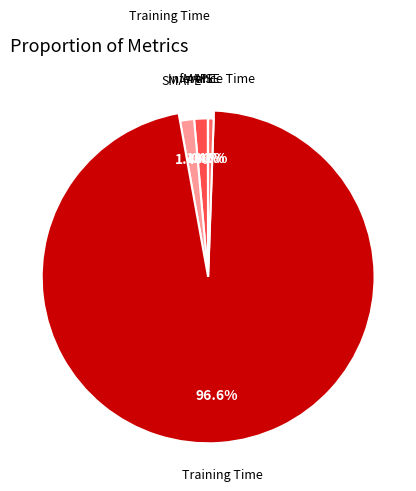

How many slices are in this pie chart?

5